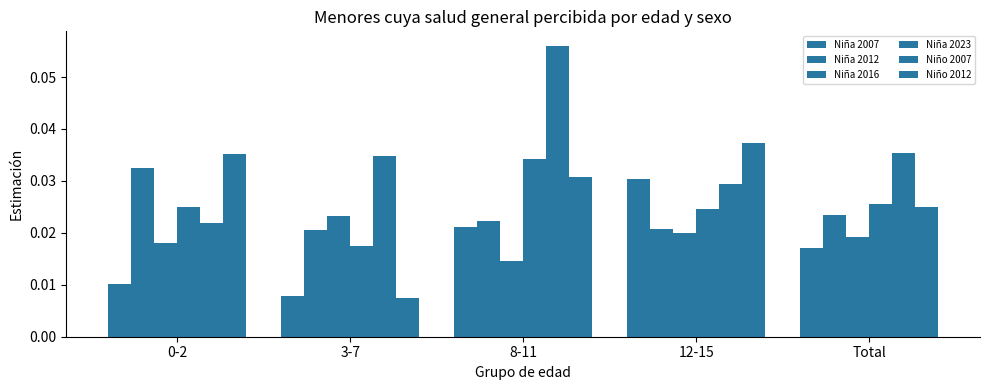

At which category is the sum across all series the highest?

8-11